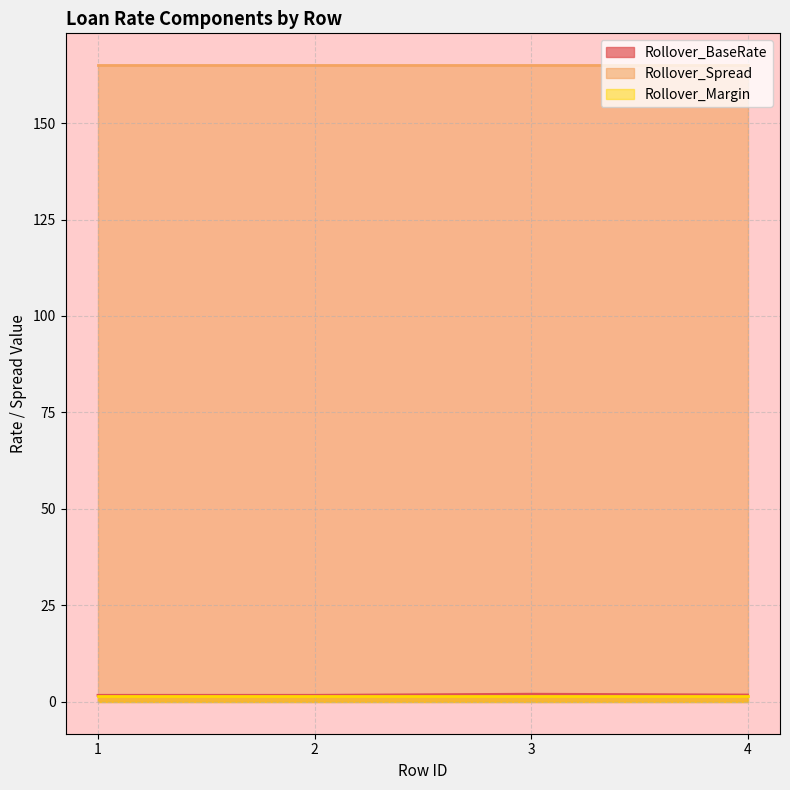

Which has a higher value, 4 or 2?

4